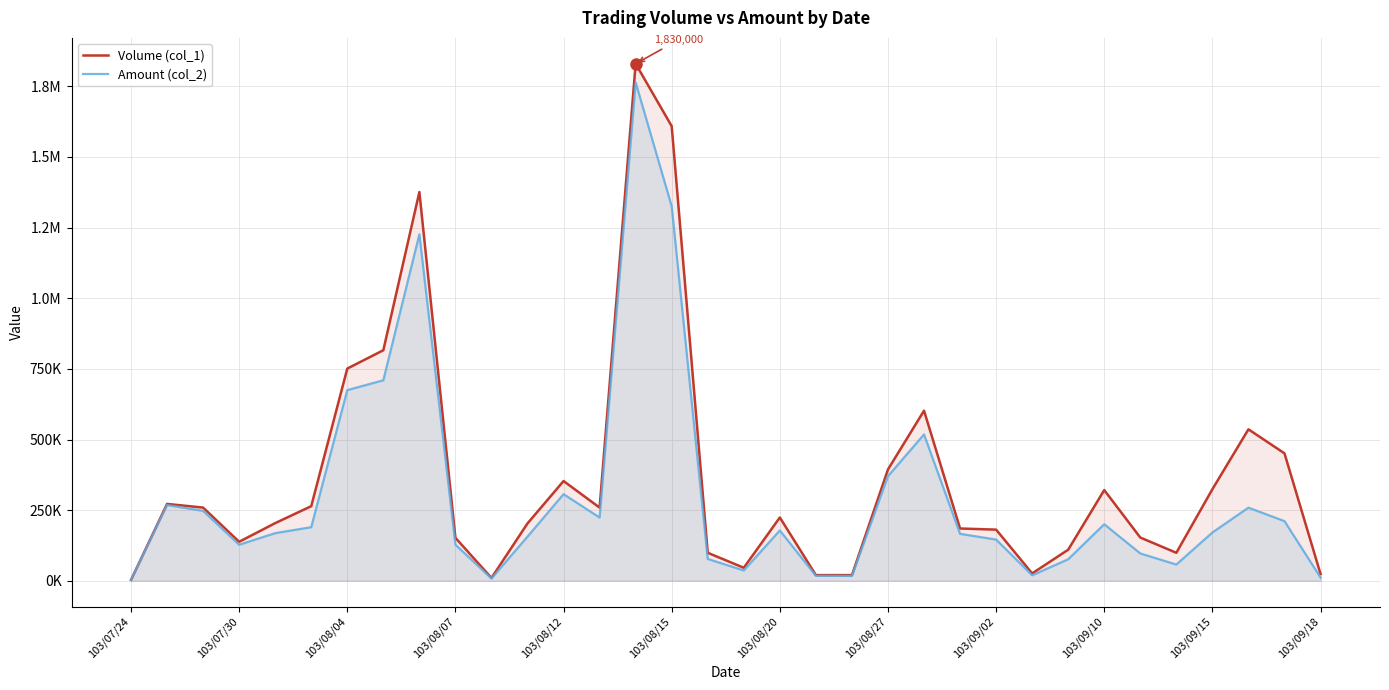

Which series has the largest total across all categories?

Volume (col_1)